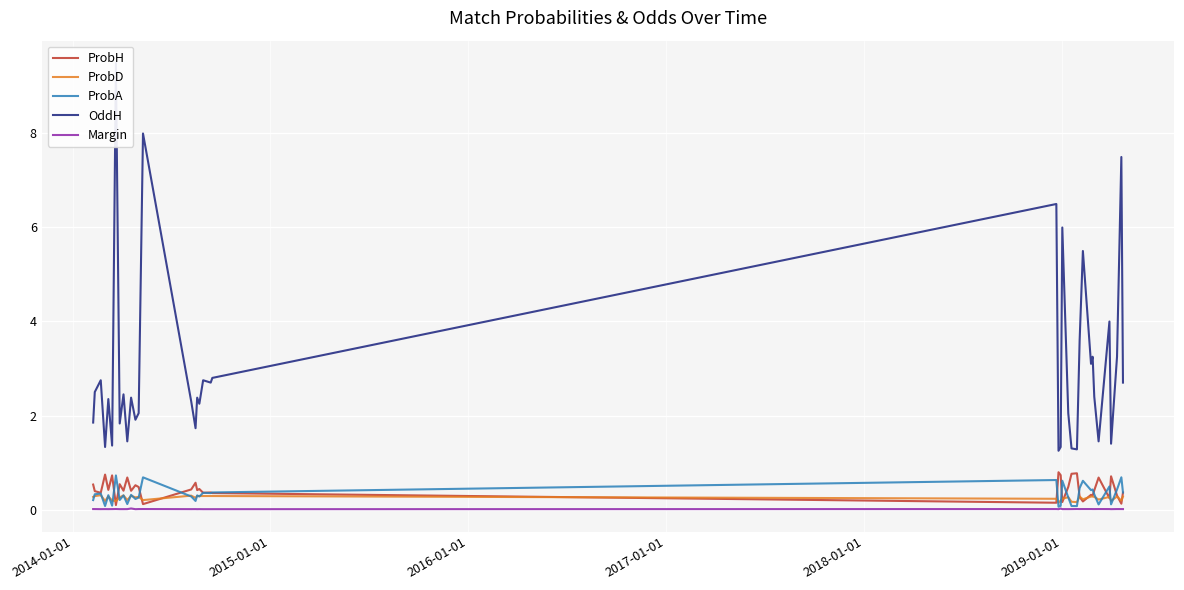

What is the highest value of the ProbH series?

0.8